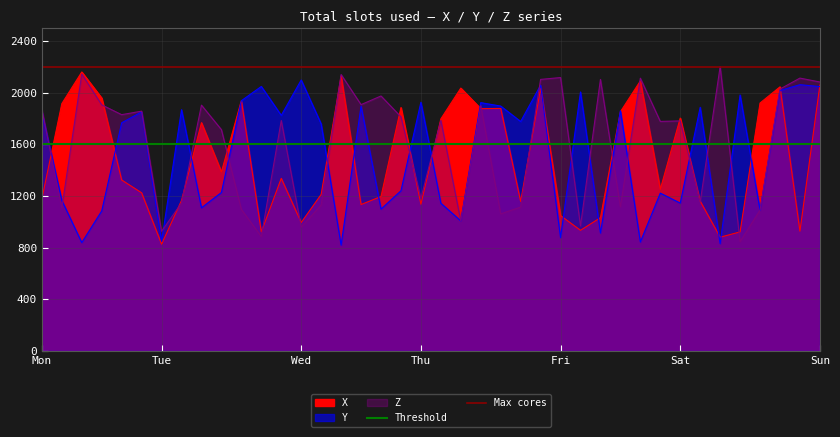

The value of Max cores at Mon is 3921. True or false?

False